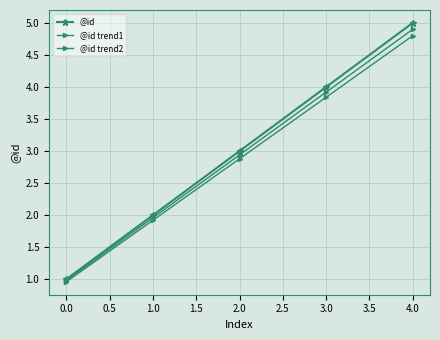

How many lines are shown in the chart?

3